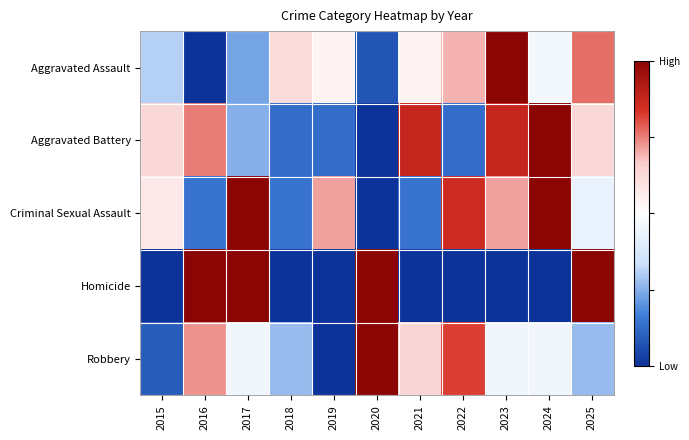

Reading right to left, transcribe all the data shown in this chart.

Aggravated Assault: 2025=0.8	2024=0.5	2023=1.0	2022=0.7	2021=0.5	2020=0.1	2019=0.5	2018=0.6	2017=0.2	2016=0.0	2015=0.3
Aggravated Battery: 2025=0.6	2024=1.0	2023=0.9	2022=0.1	2021=0.9	2020=0.0	2019=0.1	2018=0.1	2017=0.2	2016=0.8	2015=0.6
Criminal Sexual Assault: 2025=0.4	2024=1.0	2023=0.7	2022=0.9	2021=0.1	2020=0.0	2019=0.7	2018=0.1	2017=1.0	2016=0.1	2015=0.6
Homicide: 2025=1.0	2024=0.0	2023=0.0	2022=0.0	2021=0.0	2020=1.0	2019=0.0	2018=0.0	2017=1.0	2016=1.0	2015=0.0
Robbery: 2025=0.3	2024=0.5	2023=0.5	2022=0.8	2021=0.6	2020=1.0	2019=0.0	2018=0.3	2017=0.5	2016=0.7	2015=0.1